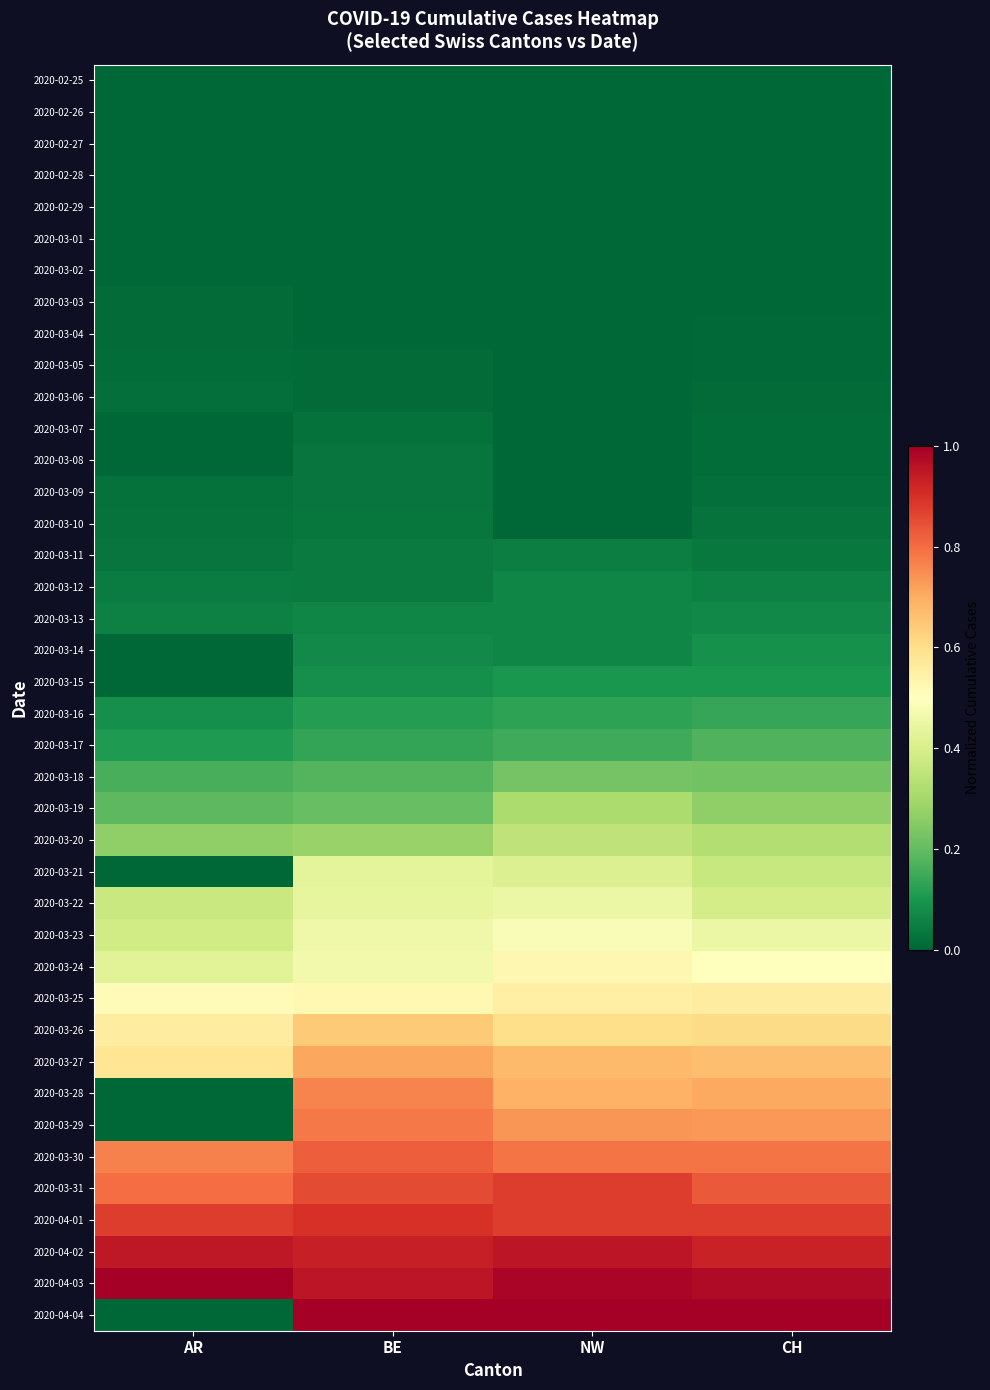

Reading right to left, what are all the values shown in this chart?

2020-02-25: CH=0.0	NW=0.0	BE=0.0	AR=0.0
2020-02-26: CH=0.0	NW=0.0	BE=0.0	AR=0.0
2020-02-27: CH=0.0	NW=0.0	BE=0.0	AR=0.0
2020-02-28: CH=0.0	NW=0.0	BE=0.0	AR=0.0
2020-02-29: CH=0.0	NW=0.0	BE=0.0	AR=0.0
2020-03-01: CH=0.0	NW=0.0	BE=0.0	AR=0.0
2020-03-02: CH=0.0	NW=0.0	BE=0.0	AR=0.0
2020-03-03: CH=0.0	NW=0.0	BE=0.0	AR=0.0
2020-03-04: CH=0.0	NW=0.0	BE=0.0	AR=0.0
2020-03-05: CH=0.0	NW=0.0	BE=0.0	AR=0.0
2020-03-06: CH=0.0	NW=0.0	BE=0.0	AR=0.0
2020-03-07: CH=0.0	NW=0.0	BE=0.0	AR=0.0
2020-03-08: CH=0.0	NW=0.0	BE=0.0	AR=0.0
2020-03-09: CH=0.0	NW=0.0	BE=0.0	AR=0.0
2020-03-10: CH=0.0	NW=0.0	BE=0.0	AR=0.0
2020-03-11: CH=0.0	NW=0.1	BE=0.0	AR=0.0
2020-03-12: CH=0.1	NW=0.1	BE=0.0	AR=0.0
2020-03-13: CH=0.1	NW=0.1	BE=0.1	AR=0.1
2020-03-14: CH=0.1	NW=0.1	BE=0.1	AR=0.0
2020-03-15: CH=0.1	NW=0.1	BE=0.1	AR=0.0
2020-03-16: CH=0.1	NW=0.1	BE=0.1	AR=0.1
2020-03-17: CH=0.2	NW=0.1	BE=0.1	AR=0.1
2020-03-18: CH=0.2	NW=0.2	BE=0.2	AR=0.2
2020-03-19: CH=0.3	NW=0.3	BE=0.2	AR=0.2
2020-03-20: CH=0.3	NW=0.3	BE=0.3	AR=0.3
2020-03-21: CH=0.4	NW=0.4	BE=0.4	AR=0.0
2020-03-22: CH=0.4	NW=0.5	BE=0.4	AR=0.4
2020-03-23: CH=0.5	NW=0.5	BE=0.5	AR=0.4
2020-03-24: CH=0.5	NW=0.5	BE=0.5	AR=0.4
2020-03-25: CH=0.6	NW=0.6	BE=0.5	AR=0.5
2020-03-26: CH=0.6	NW=0.6	BE=0.6	AR=0.6
2020-03-27: CH=0.7	NW=0.7	BE=0.7	AR=0.6
2020-03-28: CH=0.7	NW=0.7	BE=0.8	AR=0.0
2020-03-29: CH=0.7	NW=0.7	BE=0.8	AR=0.0
2020-03-30: CH=0.8	NW=0.8	BE=0.8	AR=0.8
2020-03-31: CH=0.8	NW=0.9	BE=0.9	AR=0.8
2020-04-01: CH=0.9	NW=0.9	BE=0.9	AR=0.9
2020-04-02: CH=0.9	NW=0.9	BE=0.9	AR=0.9
2020-04-03: CH=1.0	NW=1.0	BE=1.0	AR=1.0
2020-04-04: CH=1.0	NW=1.0	BE=1.0	AR=0.0